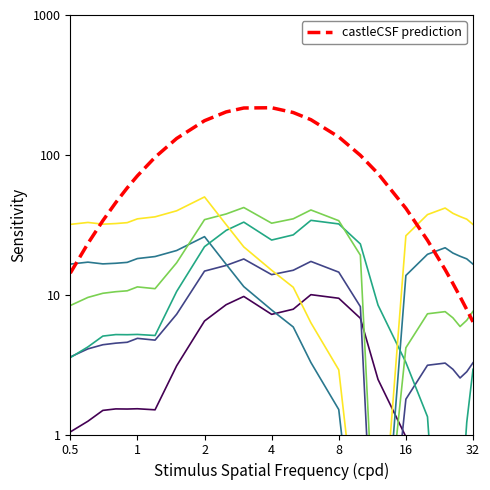

The value of row_1.2 at 3 is 19.1. True or false?

False